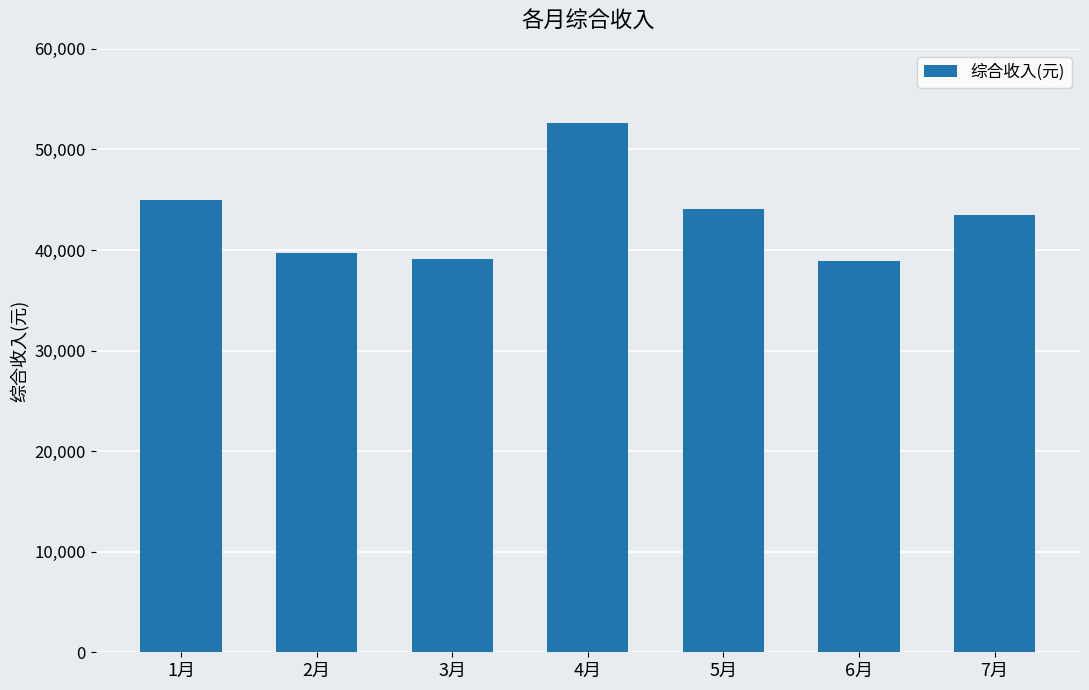

What is the sum of the values at 1月 and 5月?

89074.9